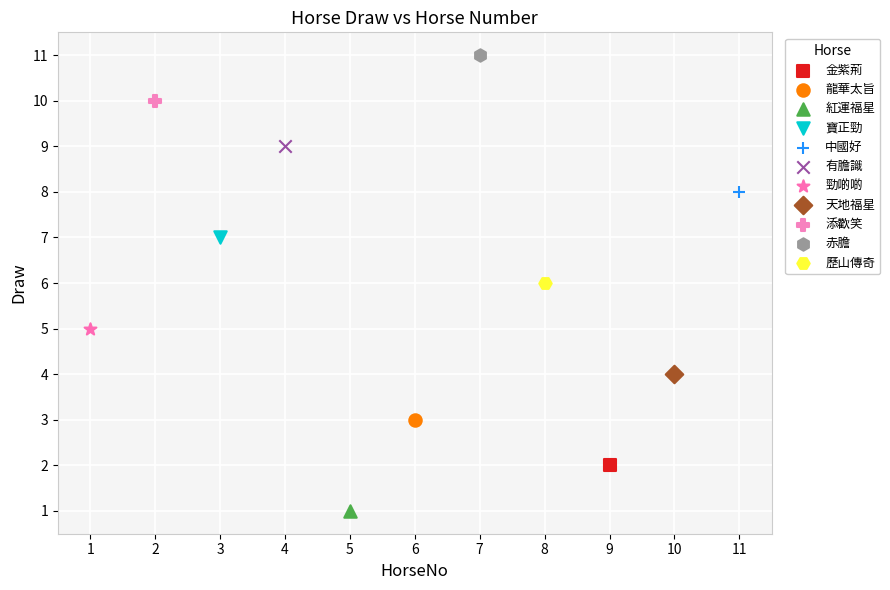

What are all the series names shown in the legend?

金紫荊, 龍華太旨, 紅運福星, 寶正勁, 中國好, 有膽識, 勁啲啲, 天地福星, 添歡笑, 赤膽, 歷山傳奇